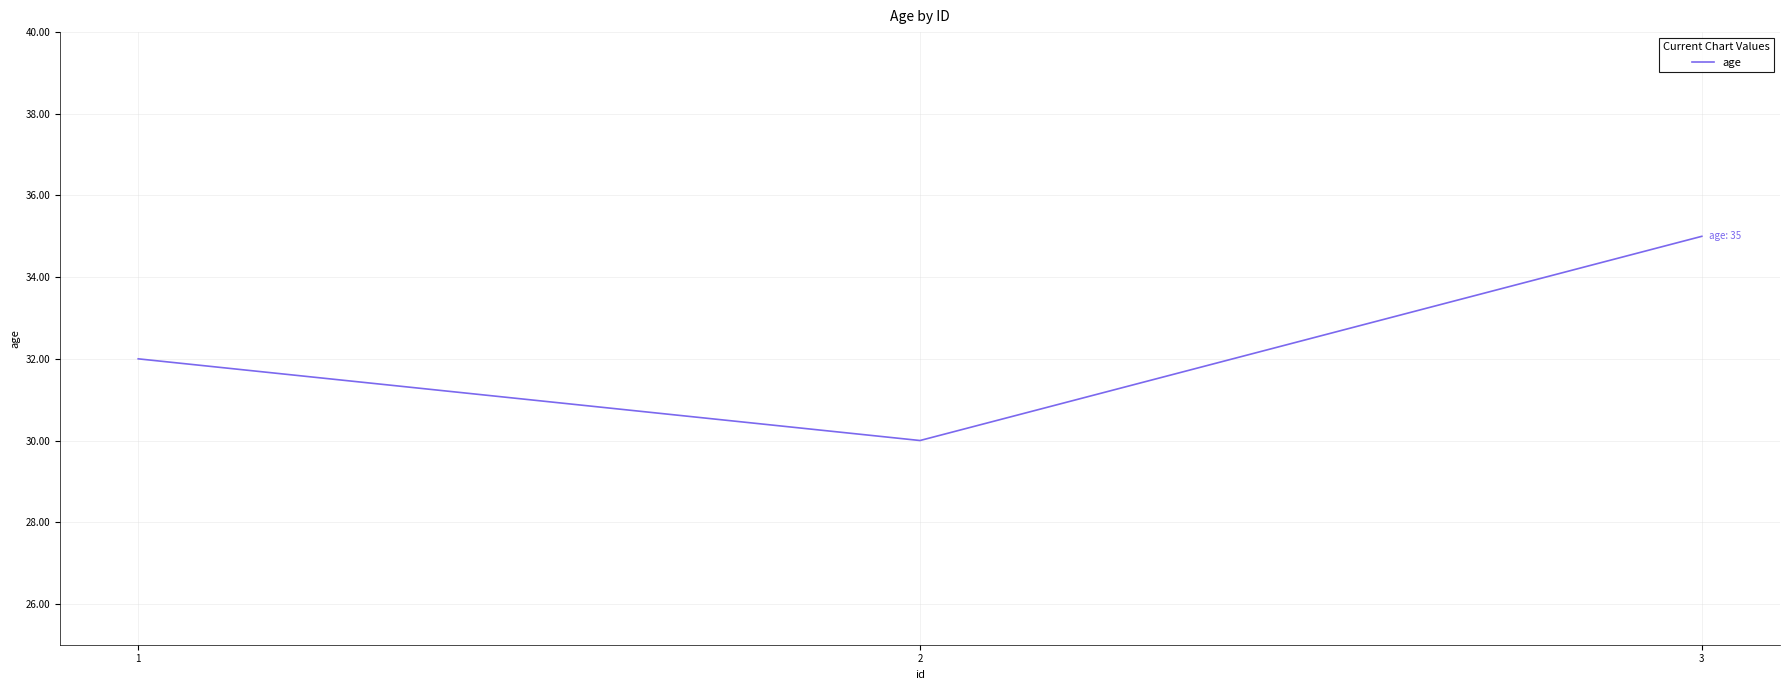

What is the difference between the maximum and minimum values?

5